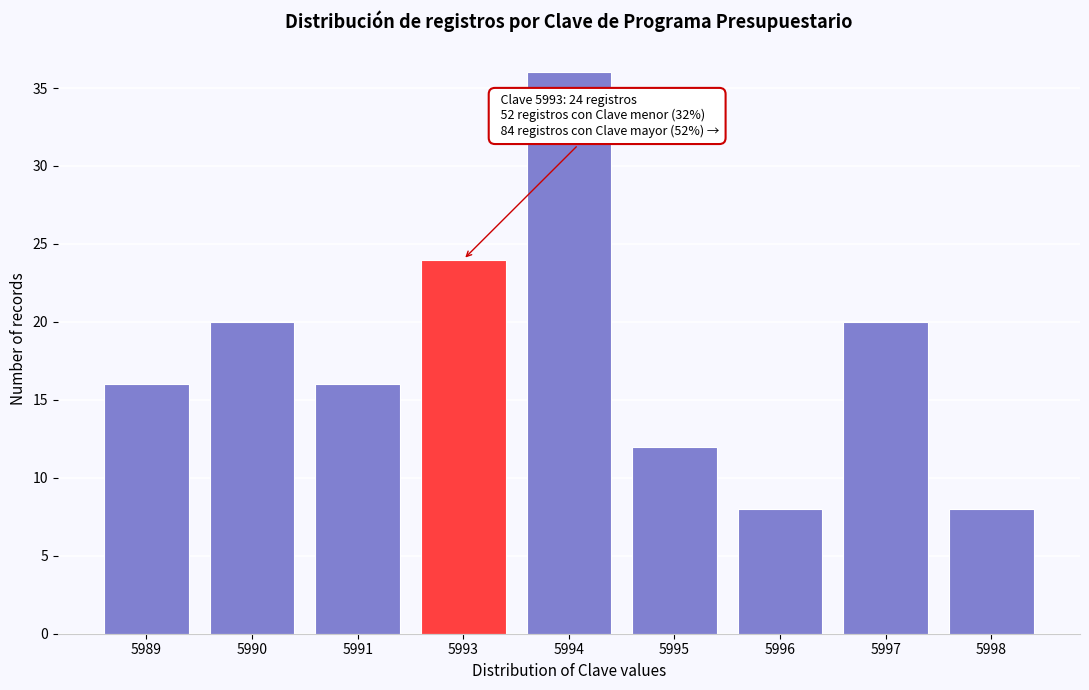

Reading left to right, extract all data points from this chart.

5989=16	5990=20	5991=16	5993=24	5994=36	5995=12	5996=8	5997=20	5998=8